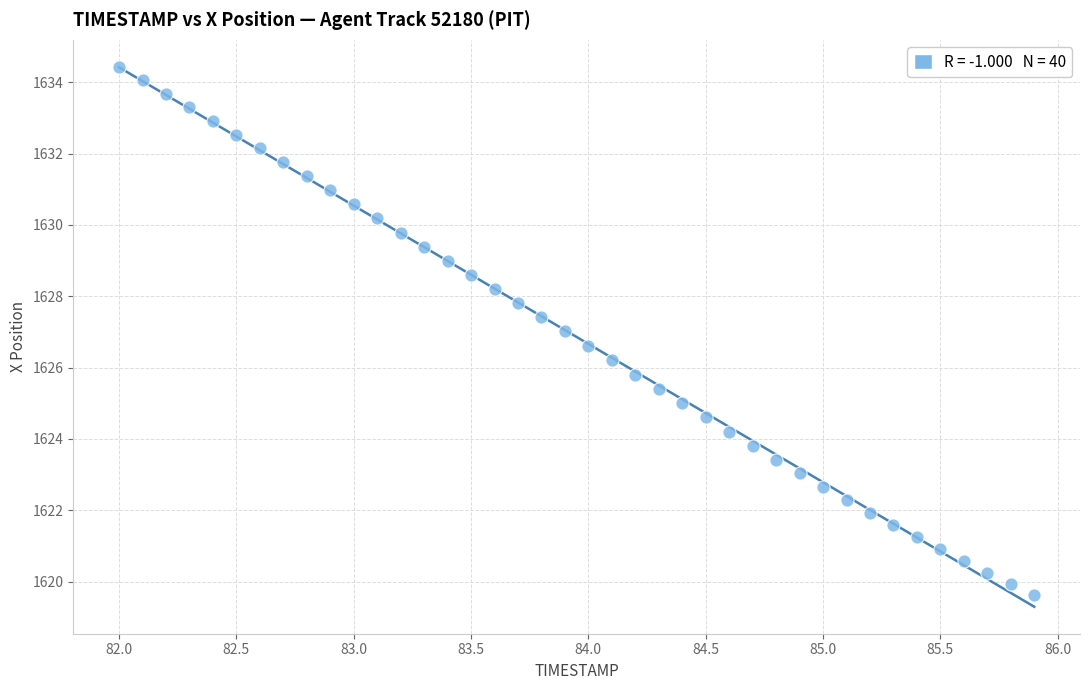

What is the range of Y values (max minus min)?

14.8